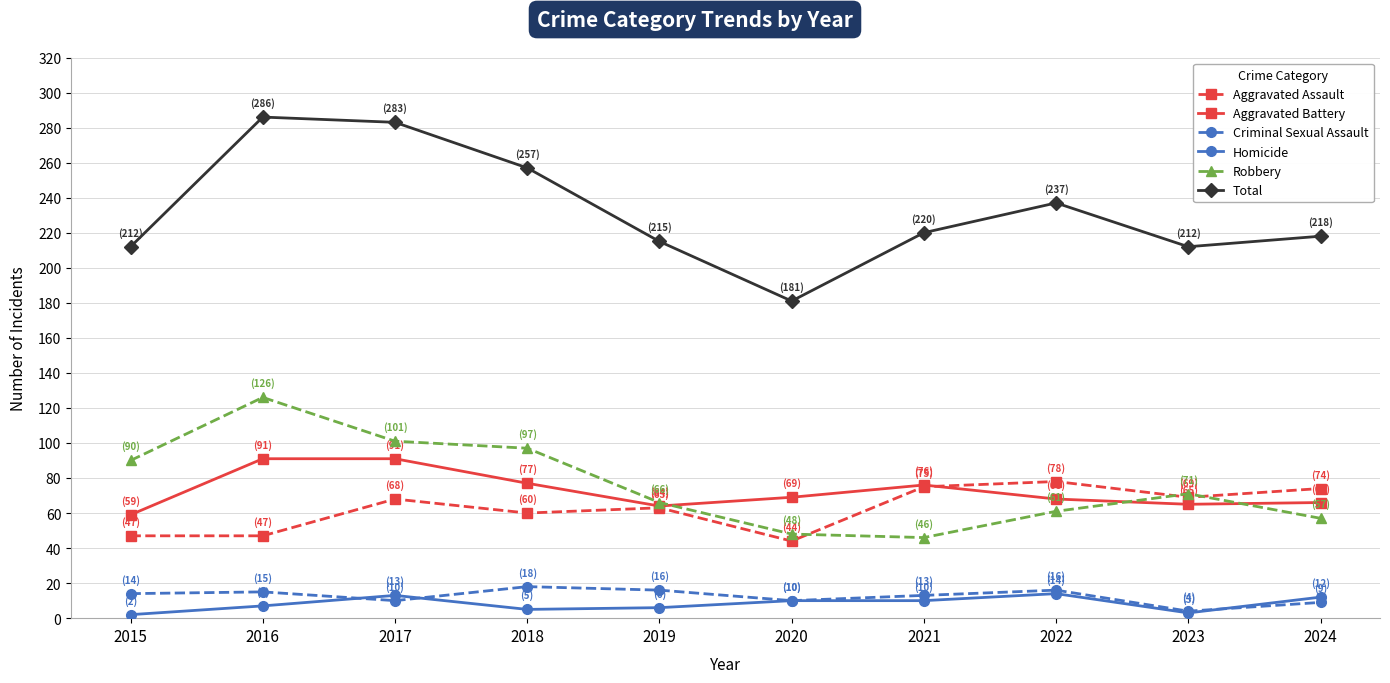

The value of Robbery at 2022 is 30. True or false?

False